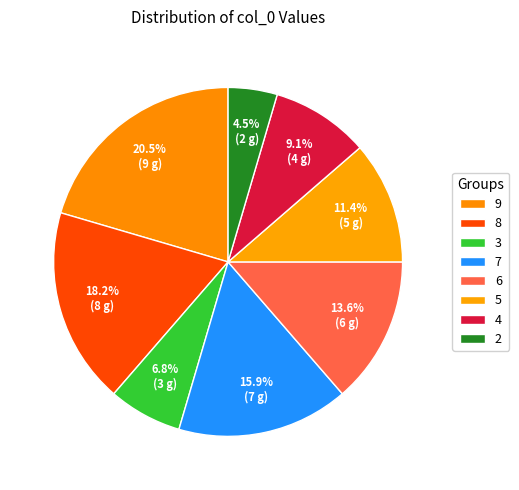

Do 2 and 7 together represent more than half of the pie?

No